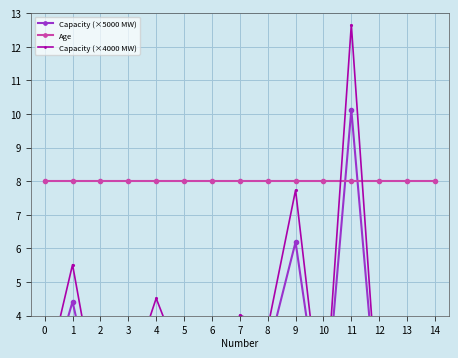

What is the value of the Capacity (×5000 MW) point at the 7th from the left?

1.6